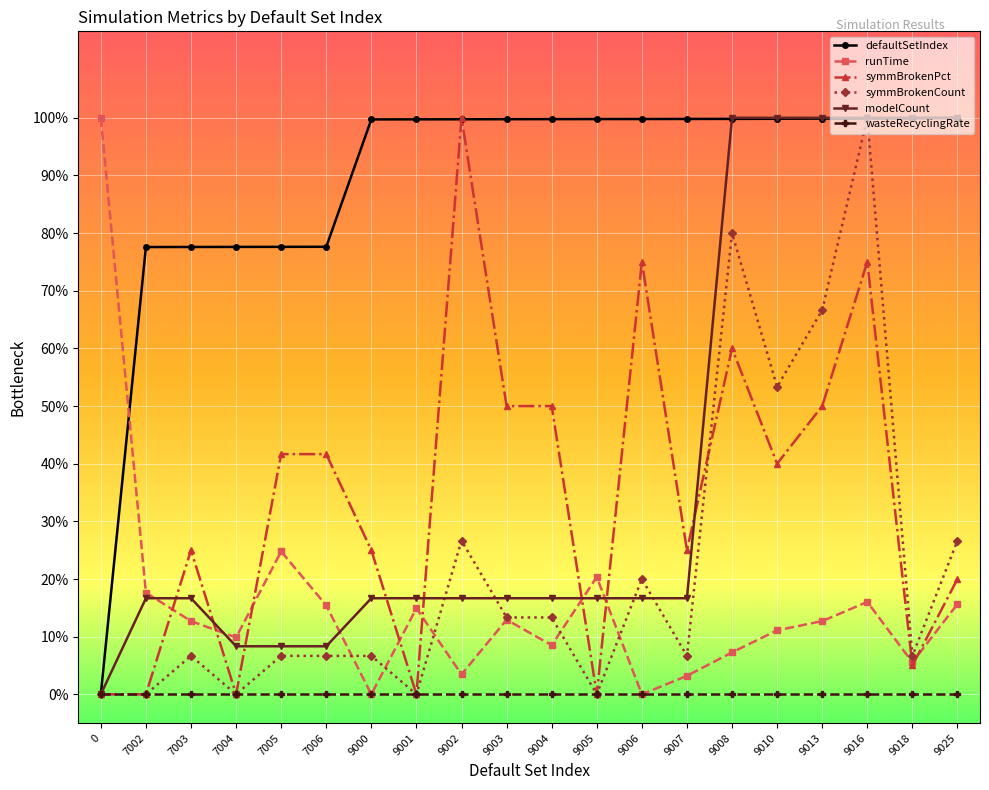

What are all the series names shown in the legend?

defaultSetIndex, runTime, symmBrokenPct, symmBrokenCount, modelCount, wasteRecyclingRate